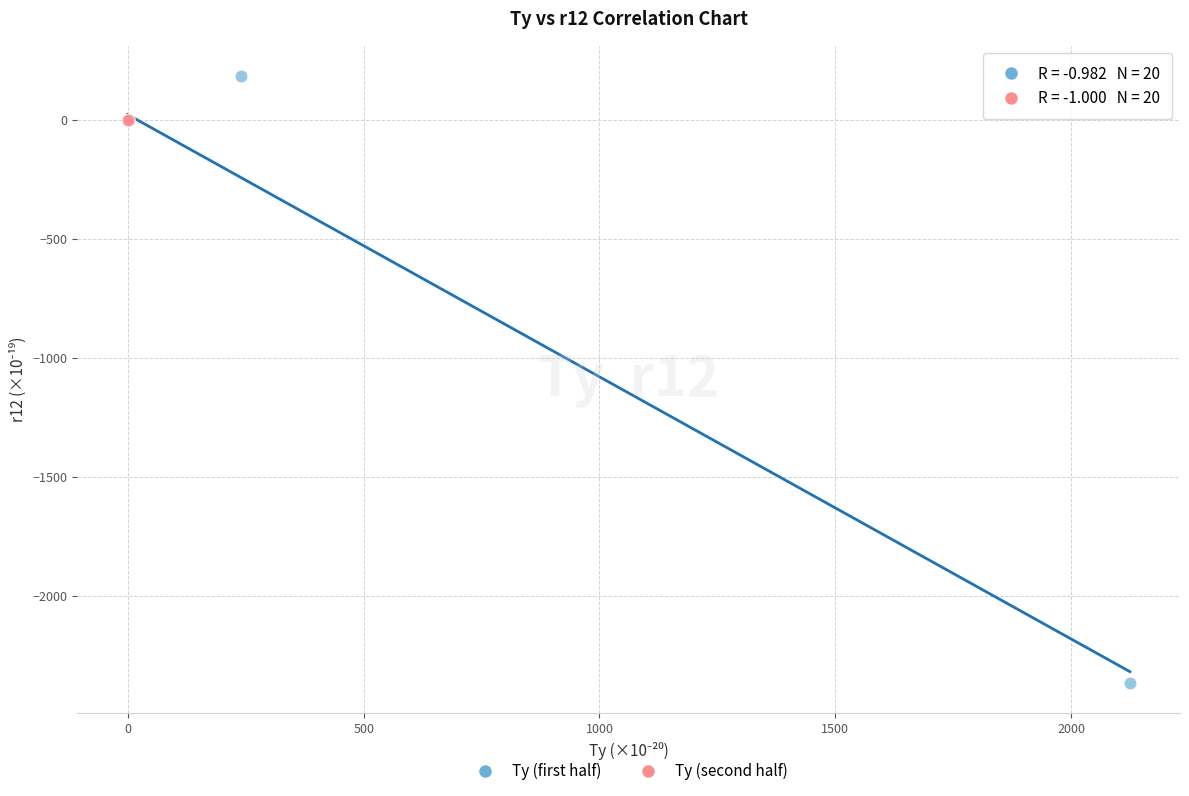

Which series has the largest Y range (max minus min)?

Ty (first half)